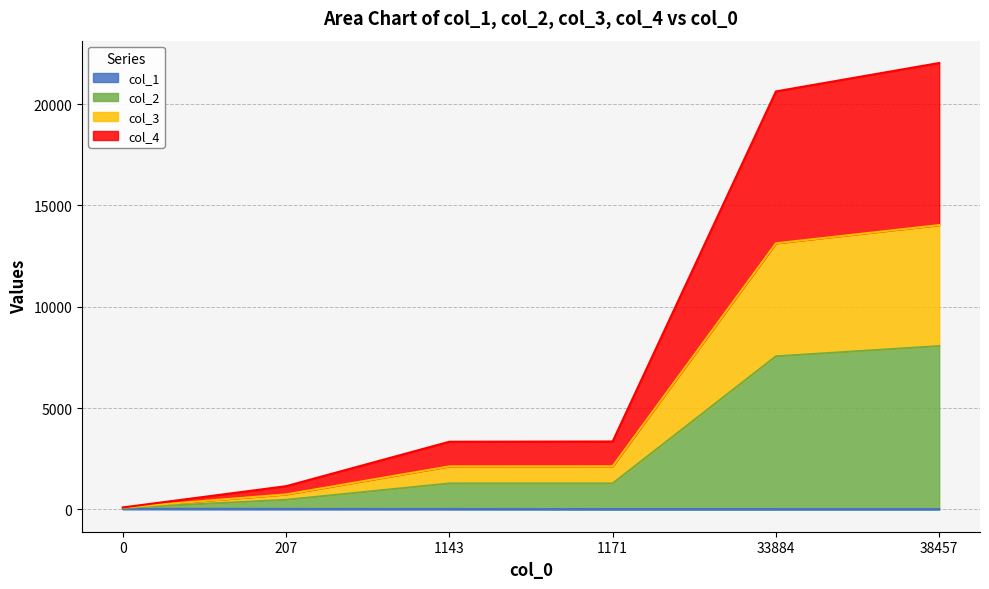

How many distinct data groups are displayed?

4